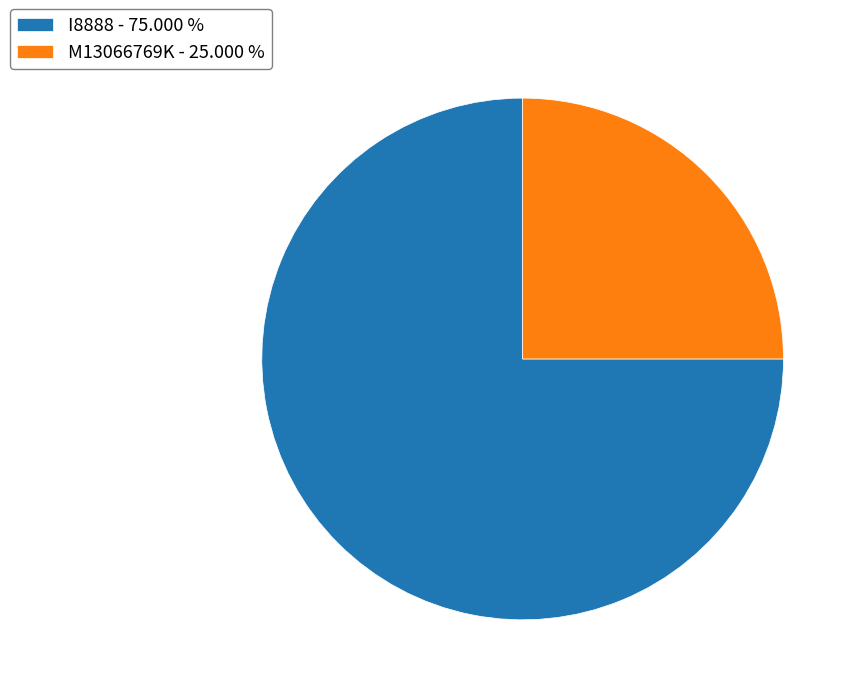

True or false: I8888 accounts for 80% of the total.

False